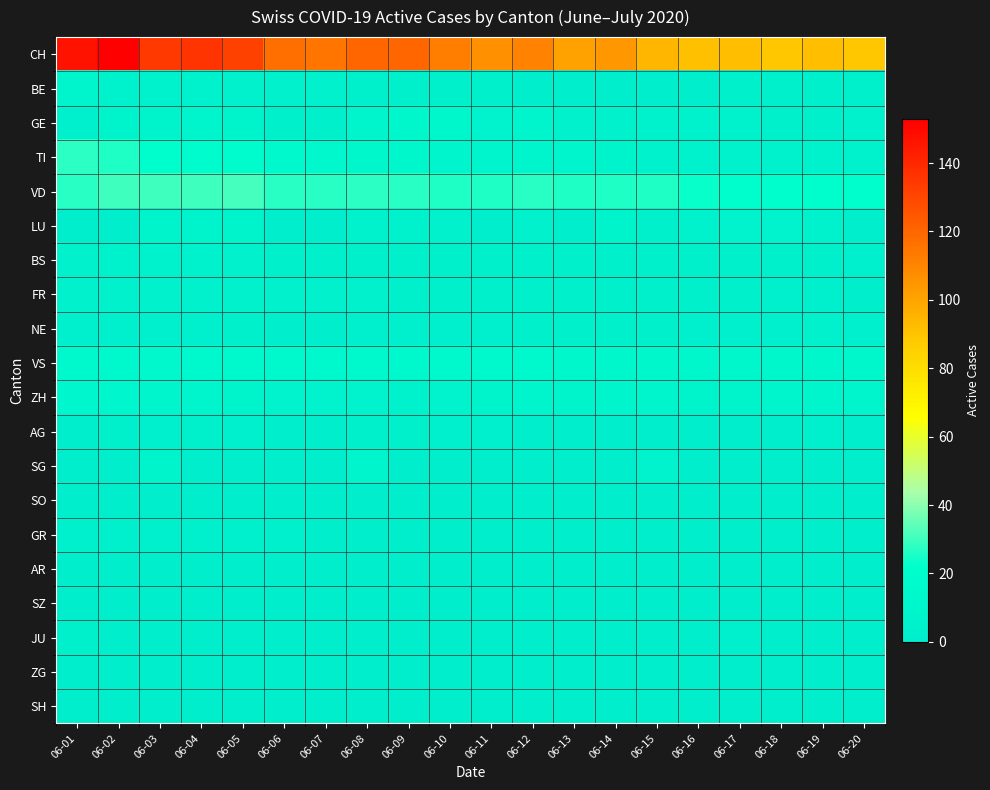

List the series in order of their peak value, lowest first.

SO, SZ, SH, AR, ZG, GR, JU, AG, FR, NE, BS, LU, BE, SG, ZH, GE, VS, TI, VD, CH